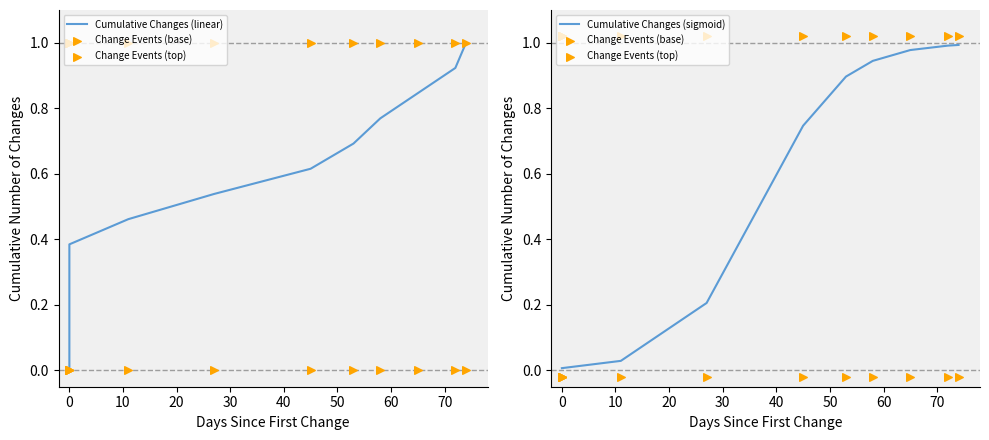

Is the value of Cumulative Changes (linear) at 10 greater than the value of Change Events (base) at 20?

Yes